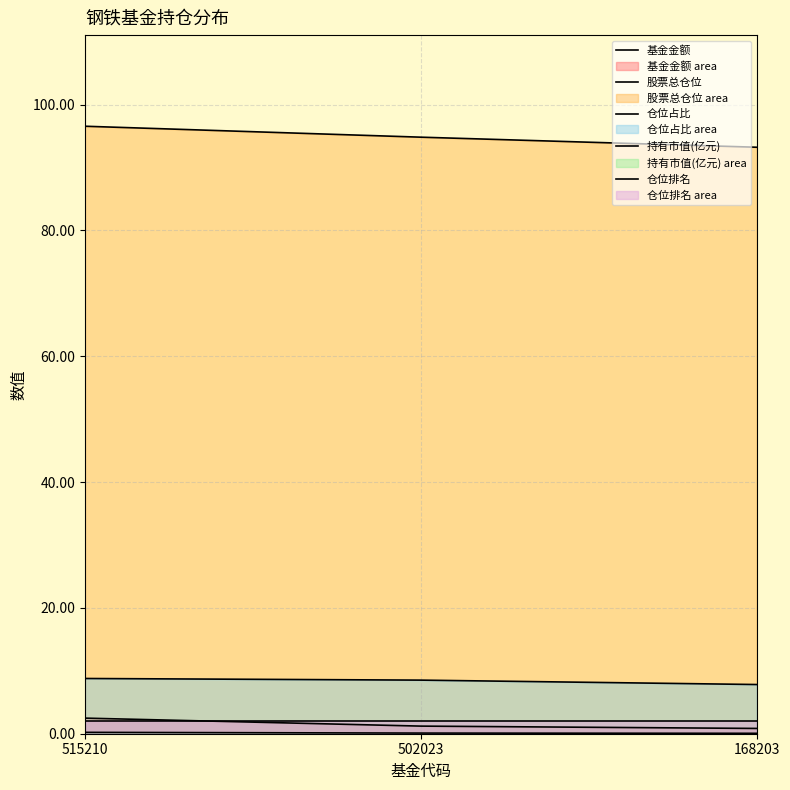

At which category is the sum across all series the highest?

515210